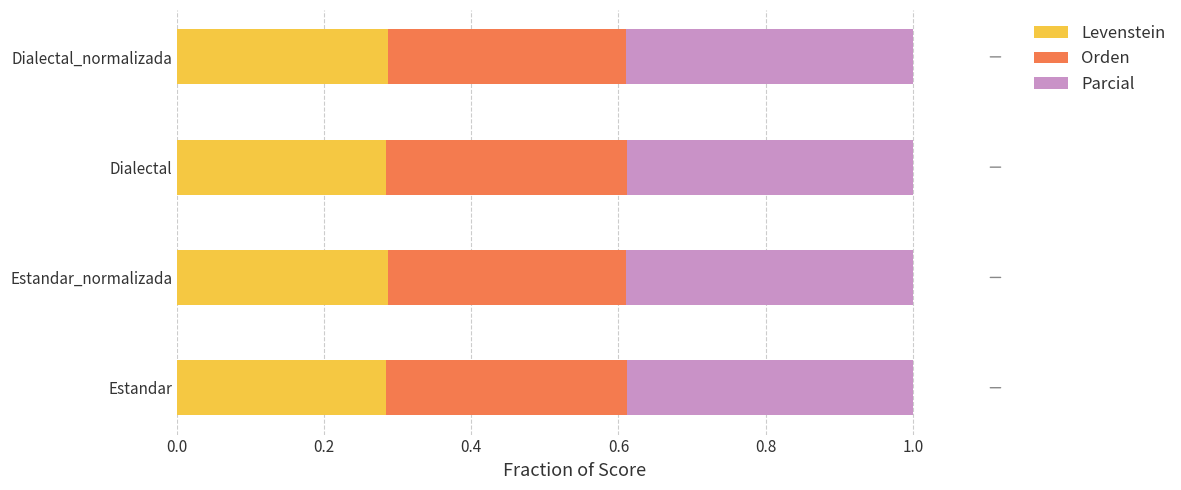

What is the total value across all series at Estandar?

1.0